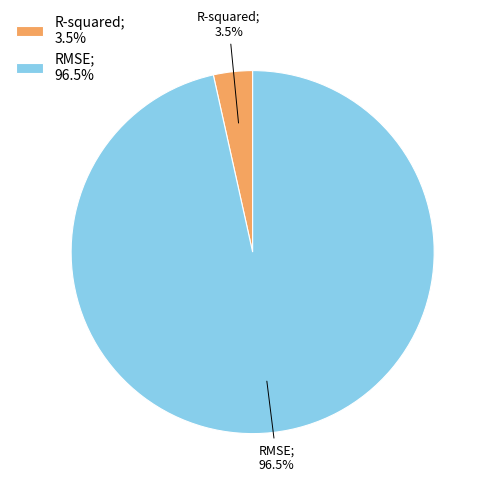

Combined, what portion of the pie is RMSE; 96.5% and R-squared; 3.5%?

100.0%